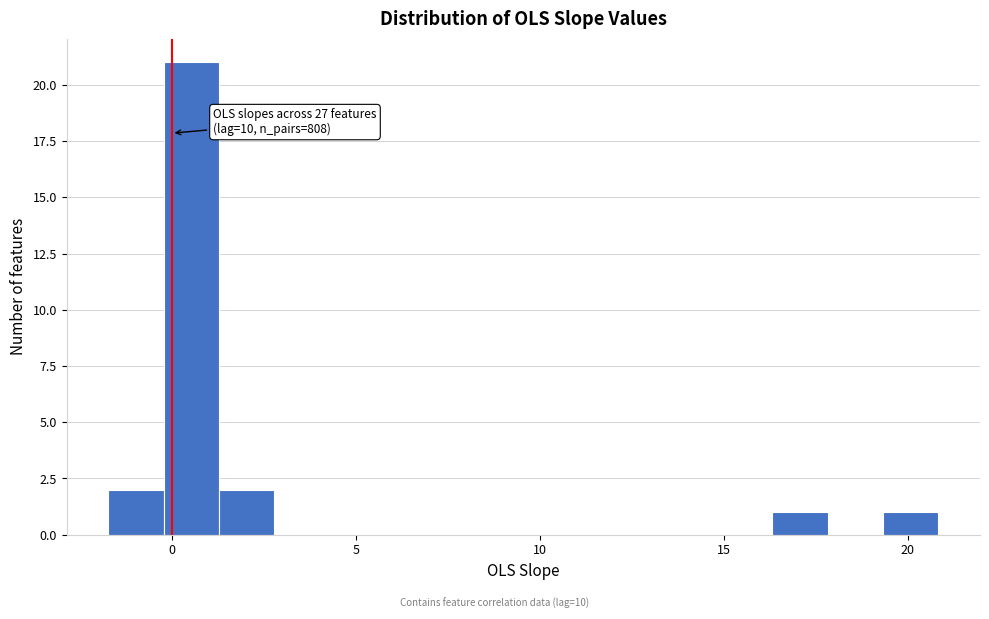

Around what value on the x-axis is the tallest bar? Give the approximate position of its centre, as read against the axis.

0.5